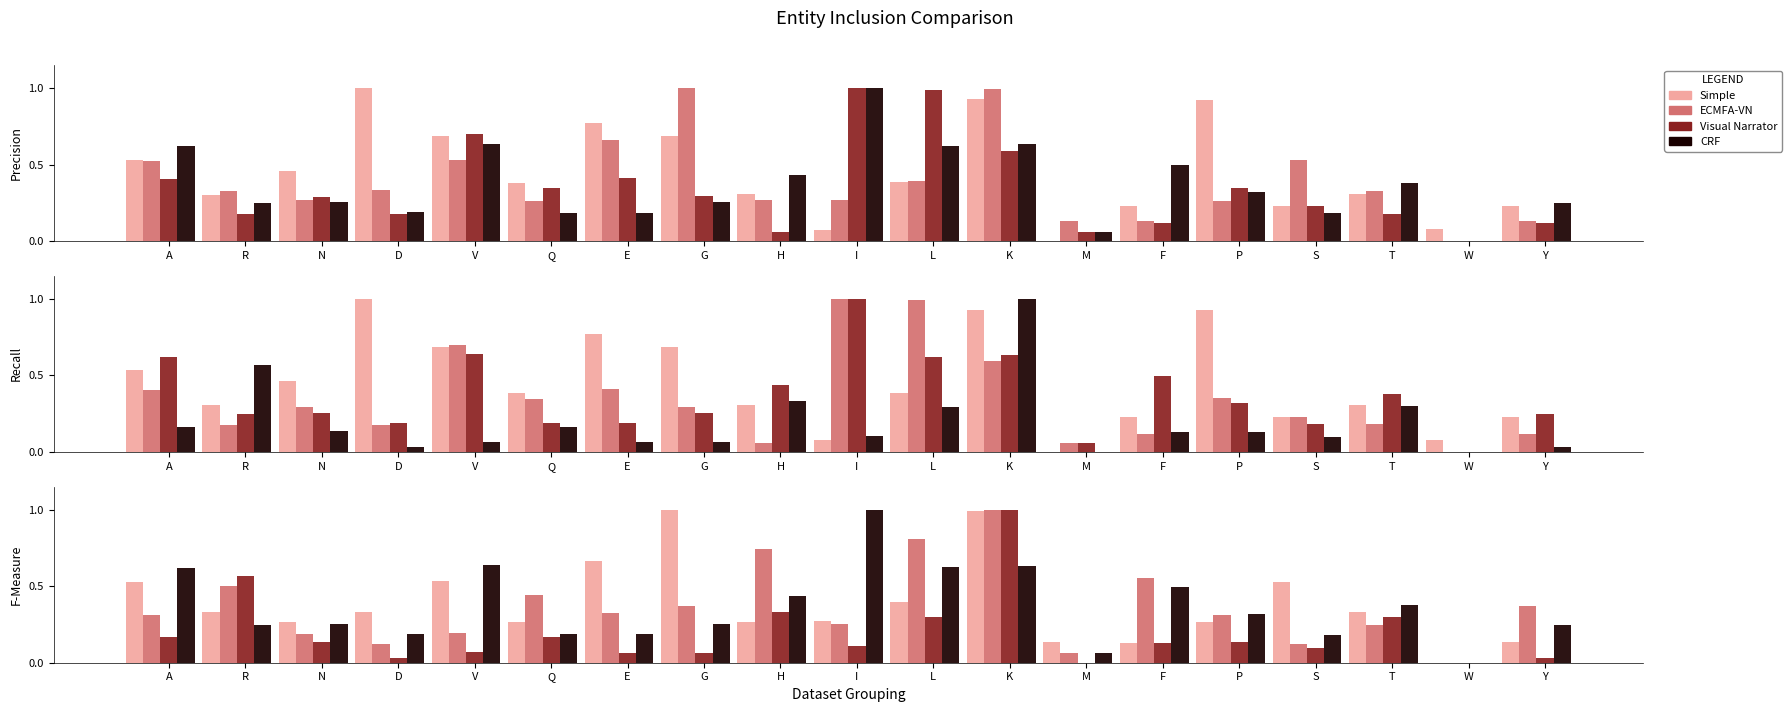

Is it true that ECMFA-VN equals 0.1 at F?

True